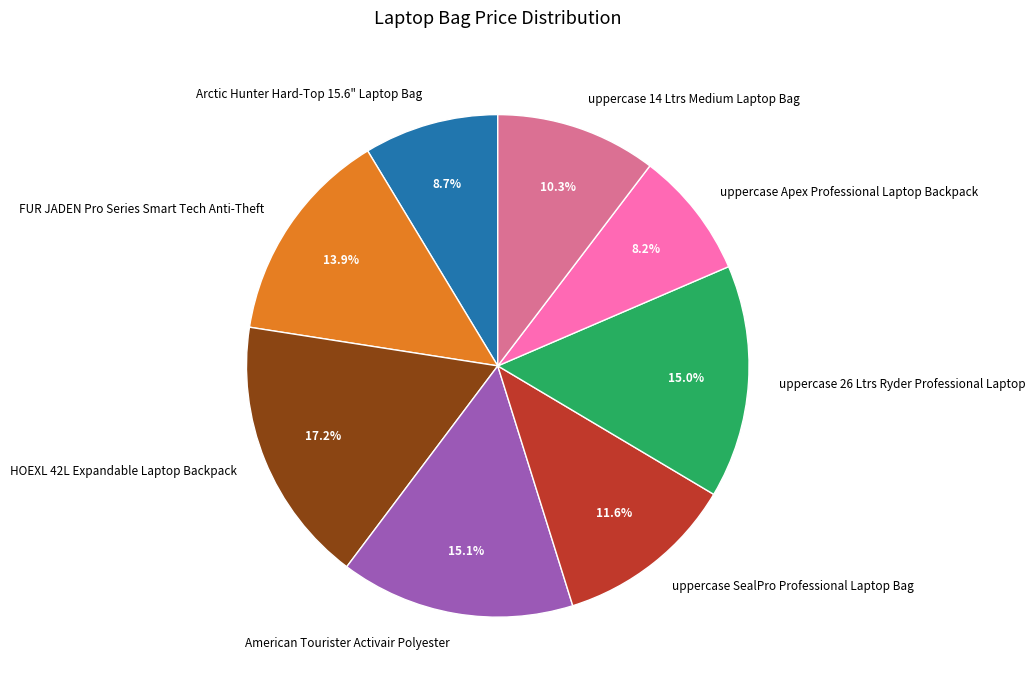

True or false: uppercase SealPro Professional Laptop Bag accounts for 25% of the total.

False